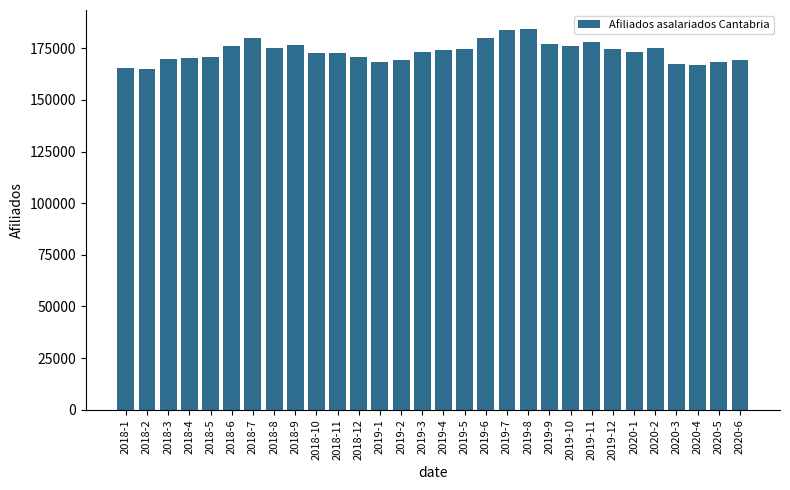

What is the label of the 1st bar from the left?

2018-1